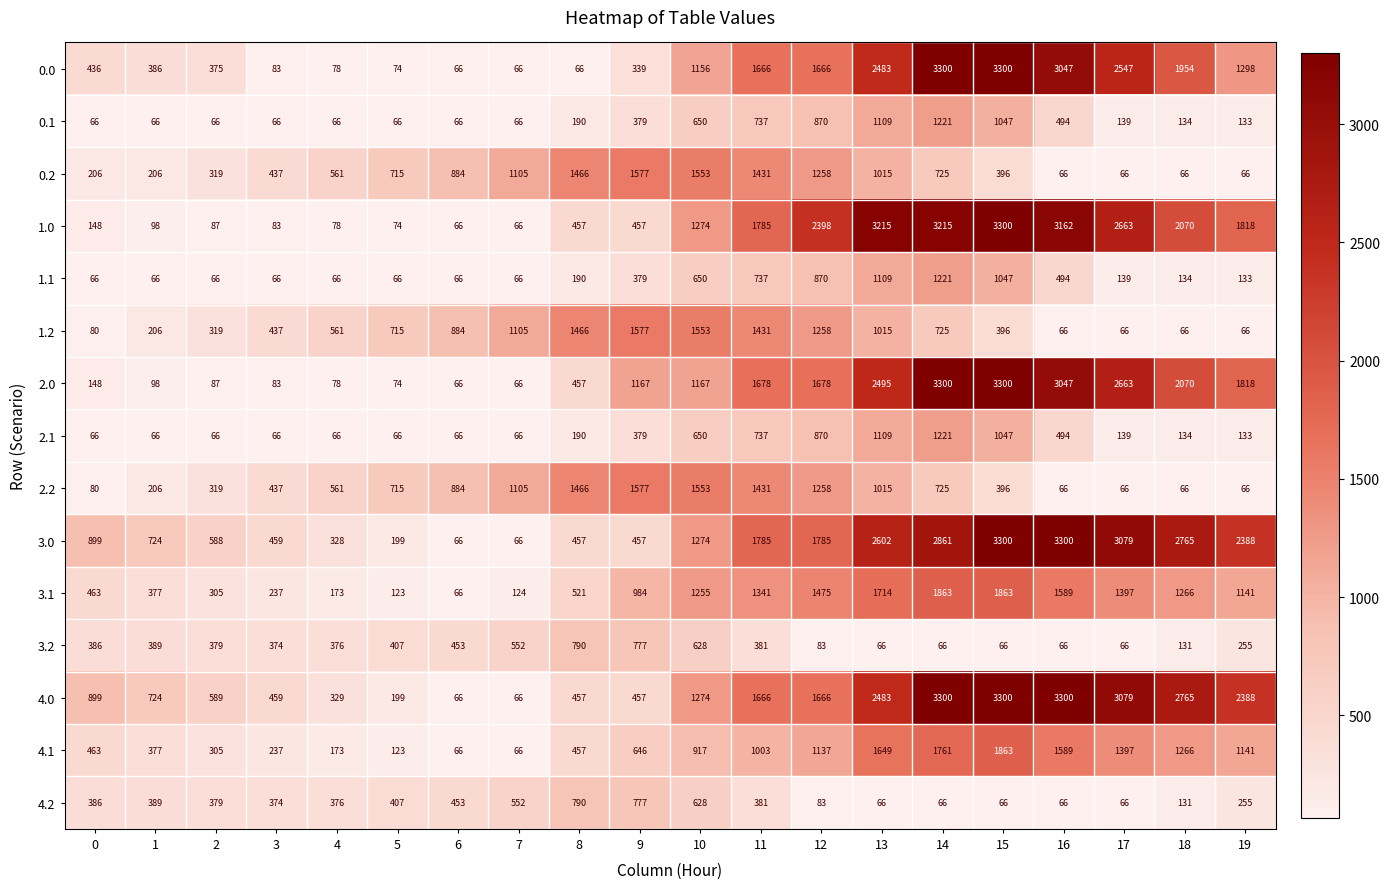

Between 4 and 9, which series saw the biggest shift?

2.0